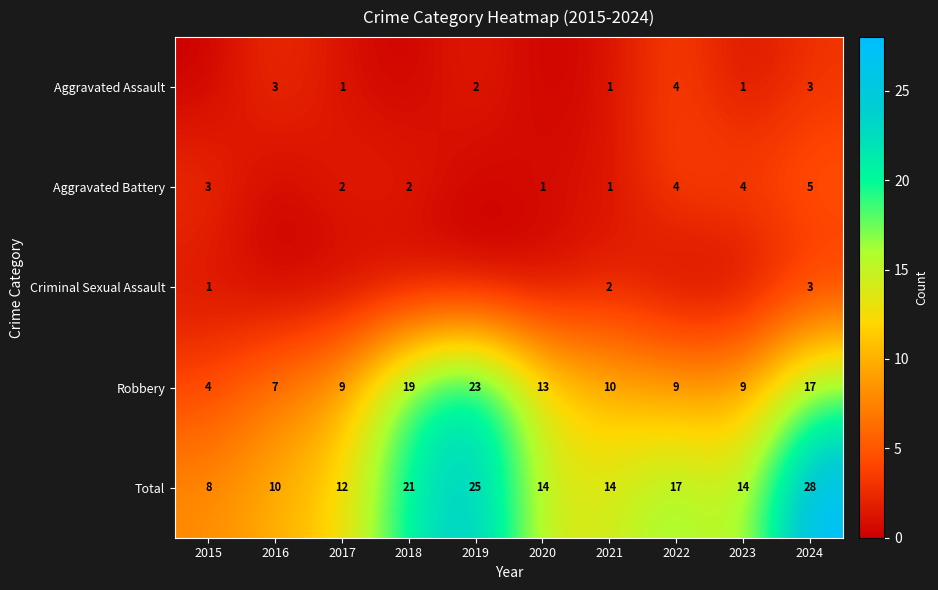

What is the difference between the Robbery values at 2017 and 2015?

5